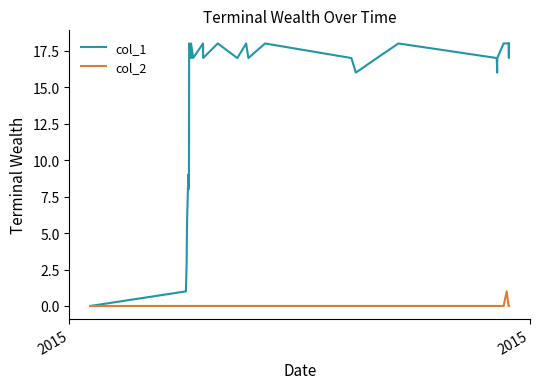

What is the greatest value displayed?

18